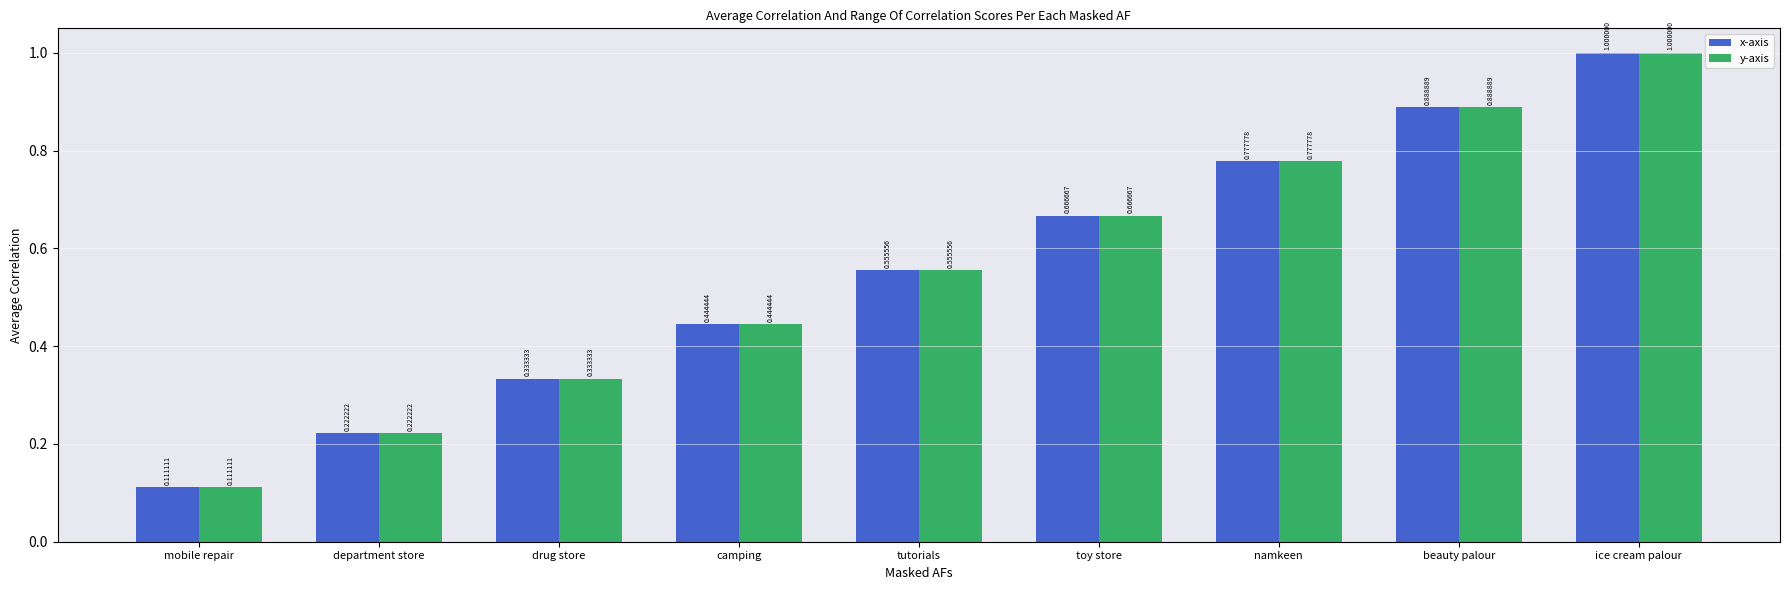

Which label corresponds to the largest value in the chart?

ice cream palour